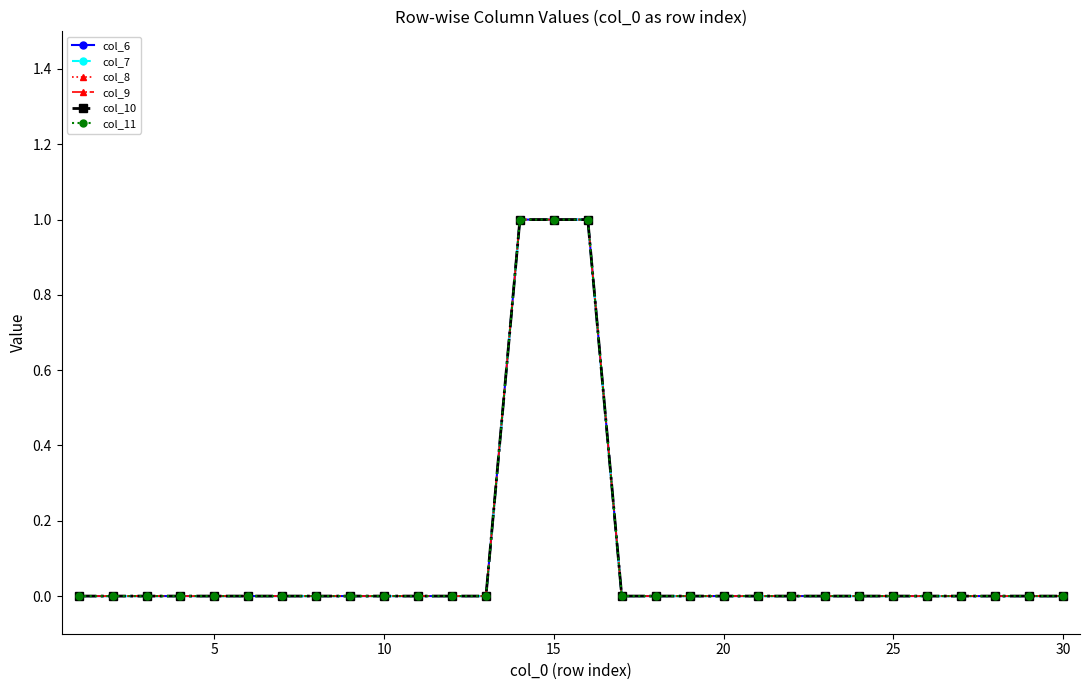

Does the chart have visible grid lines?

No